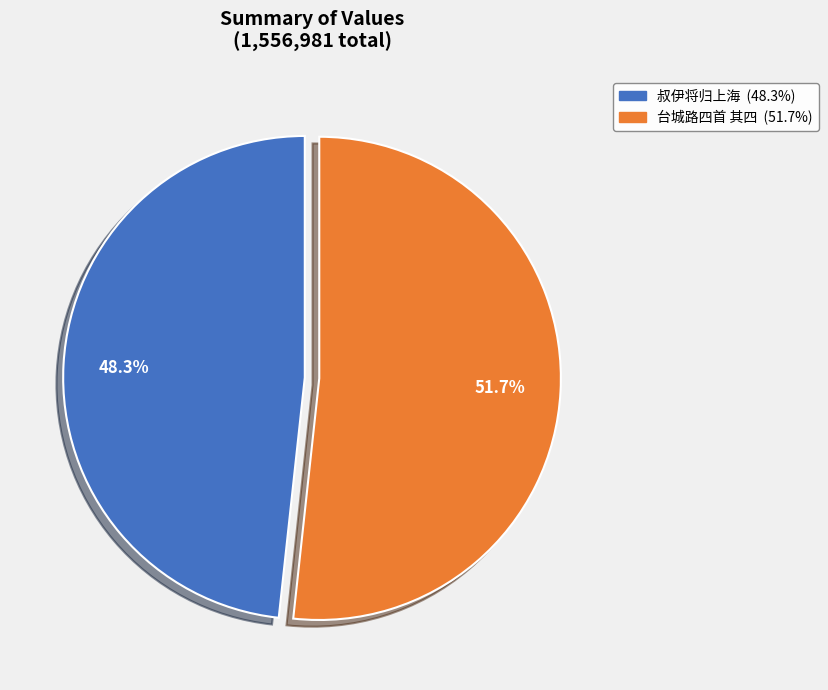

Is there any slice that represents more than half of the pie?

Yes